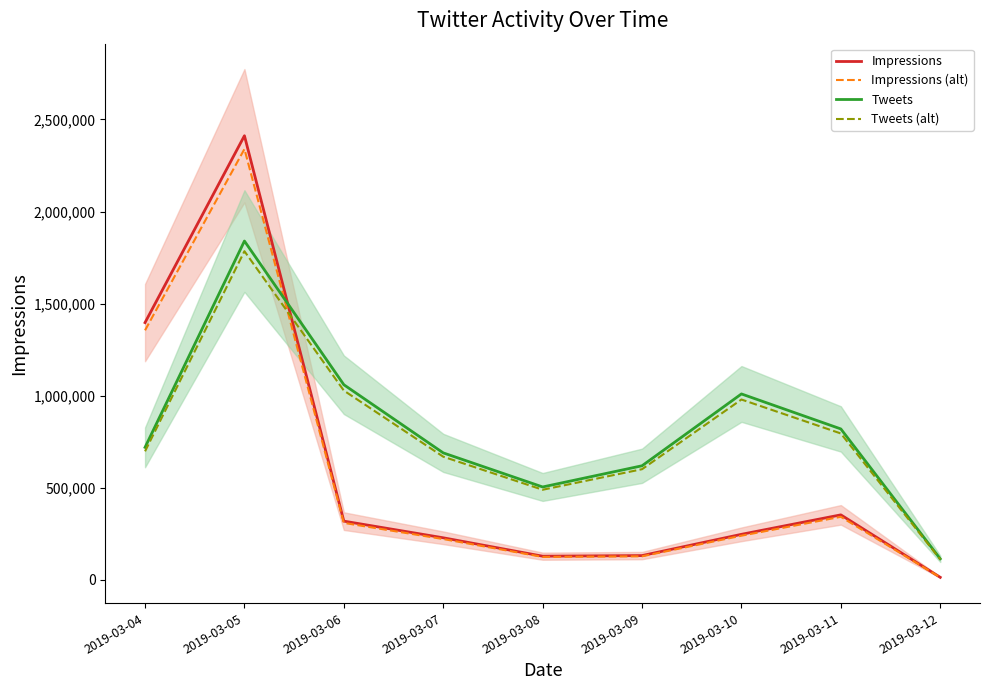

How many categories are shown in the chart?

9